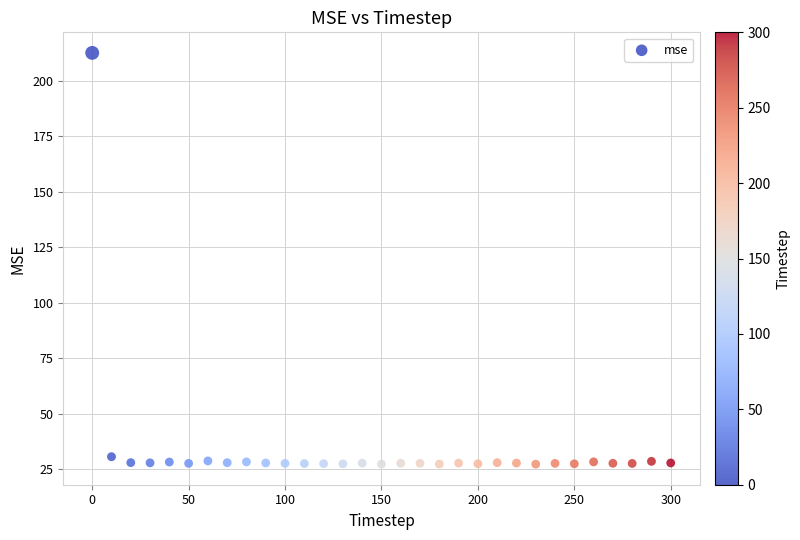

What is the range of Y values (max minus min)?

185.2